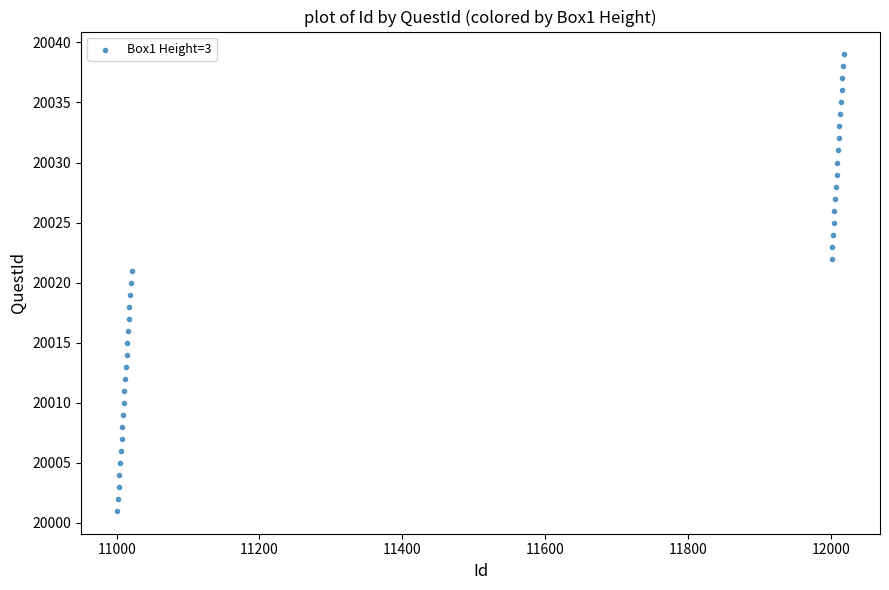

What is the range of Y values (max minus min)?

38